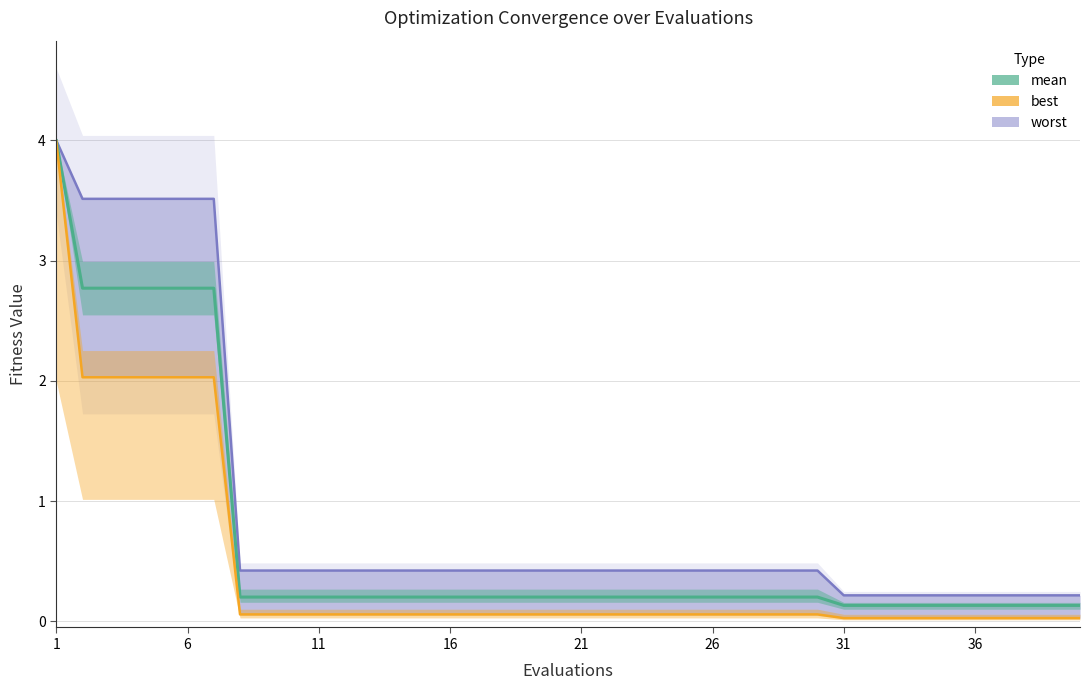

Does the chart have visible grid lines?

Yes